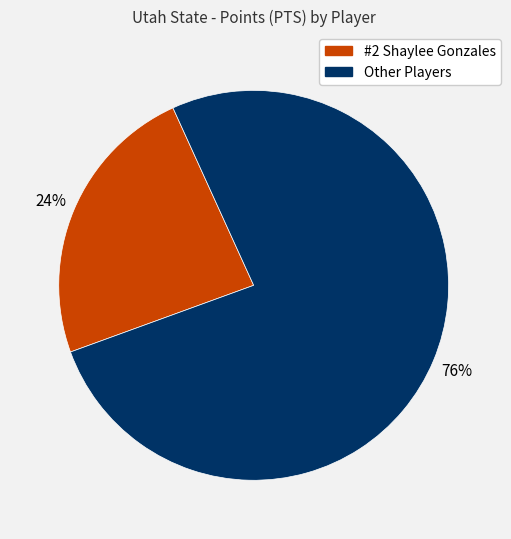

Does any single category account for the majority?

Yes